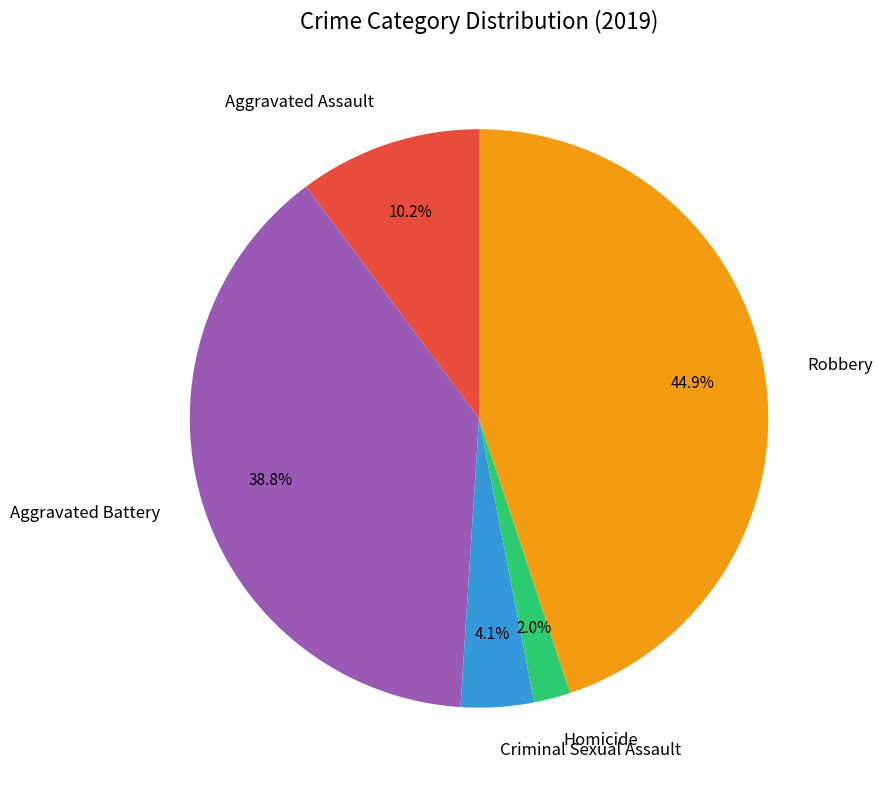

What percentage is NOT represented by Aggravated Assault?

89.8%